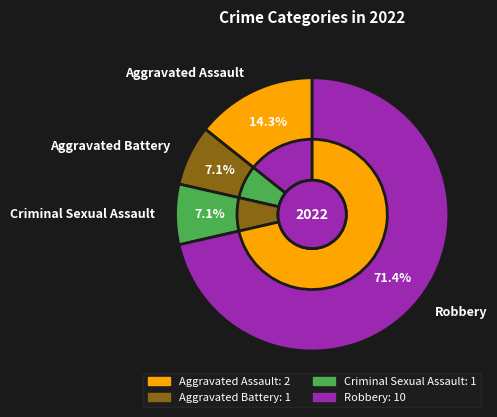

What is the largest slice in the pie chart?

Robbery